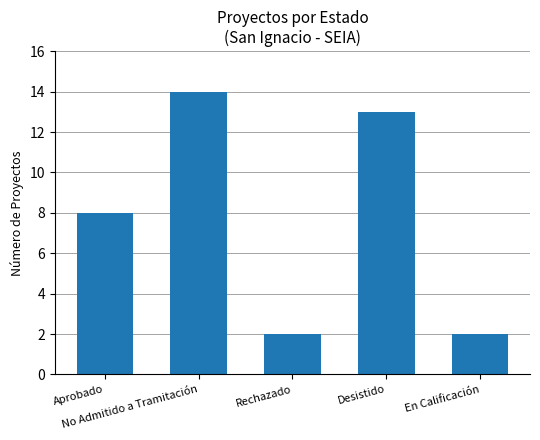

True or false: the data shows 1 at Rechazado.

False